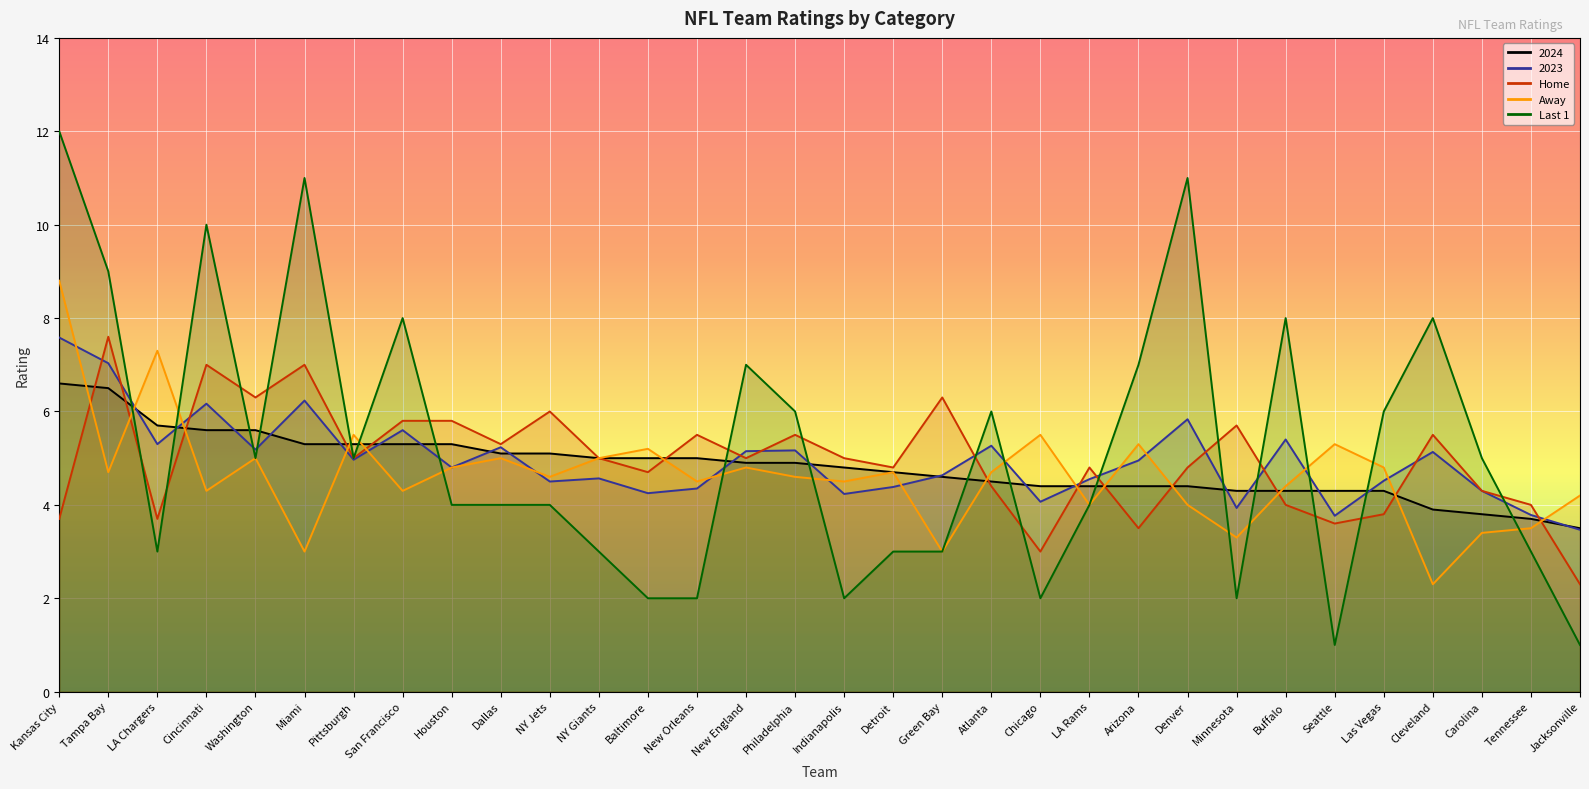

What is the sum of the Last 1 values at Washington and Buffalo?

13.0